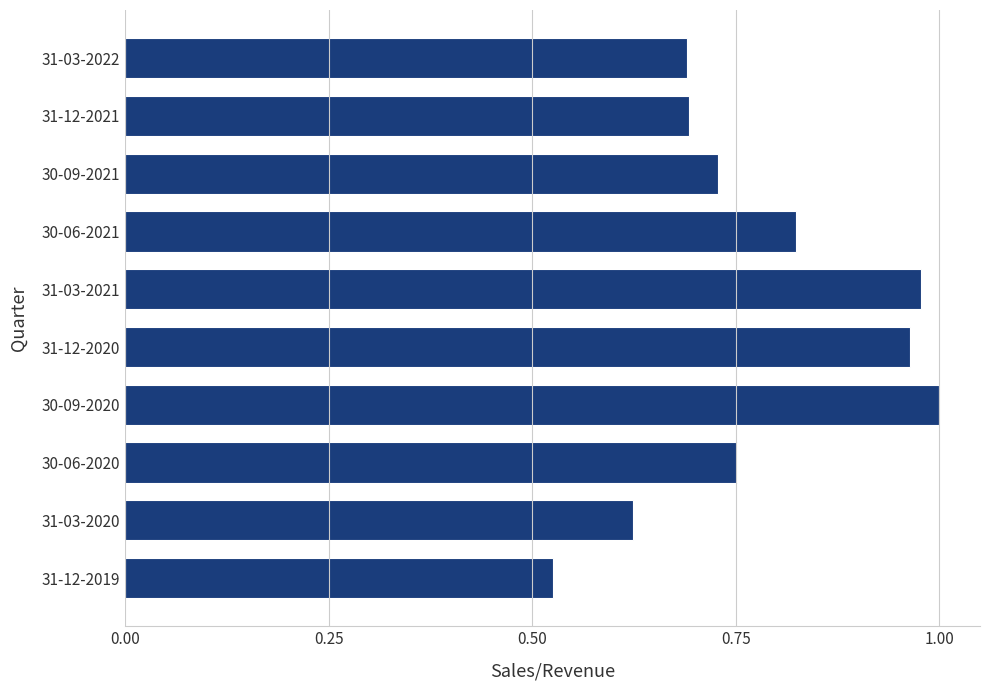

Which category has the highest value across all series?

30-09-2020